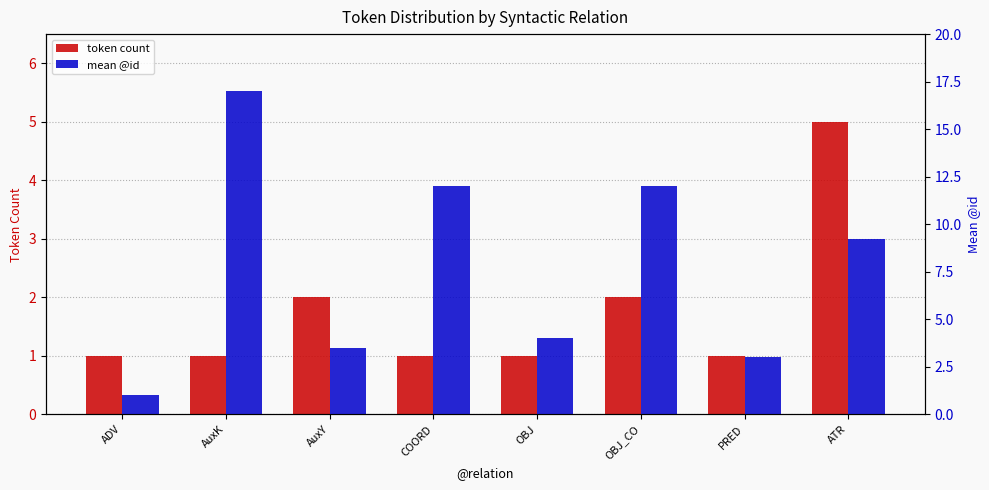

Between OBJ and ADV, which is larger?

OBJ